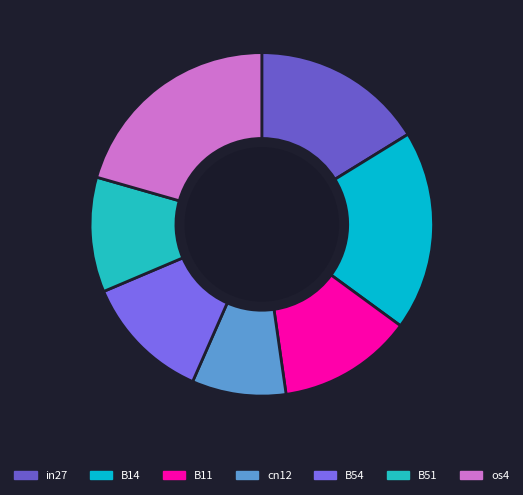

Does B14 represent more than half of the total?

No